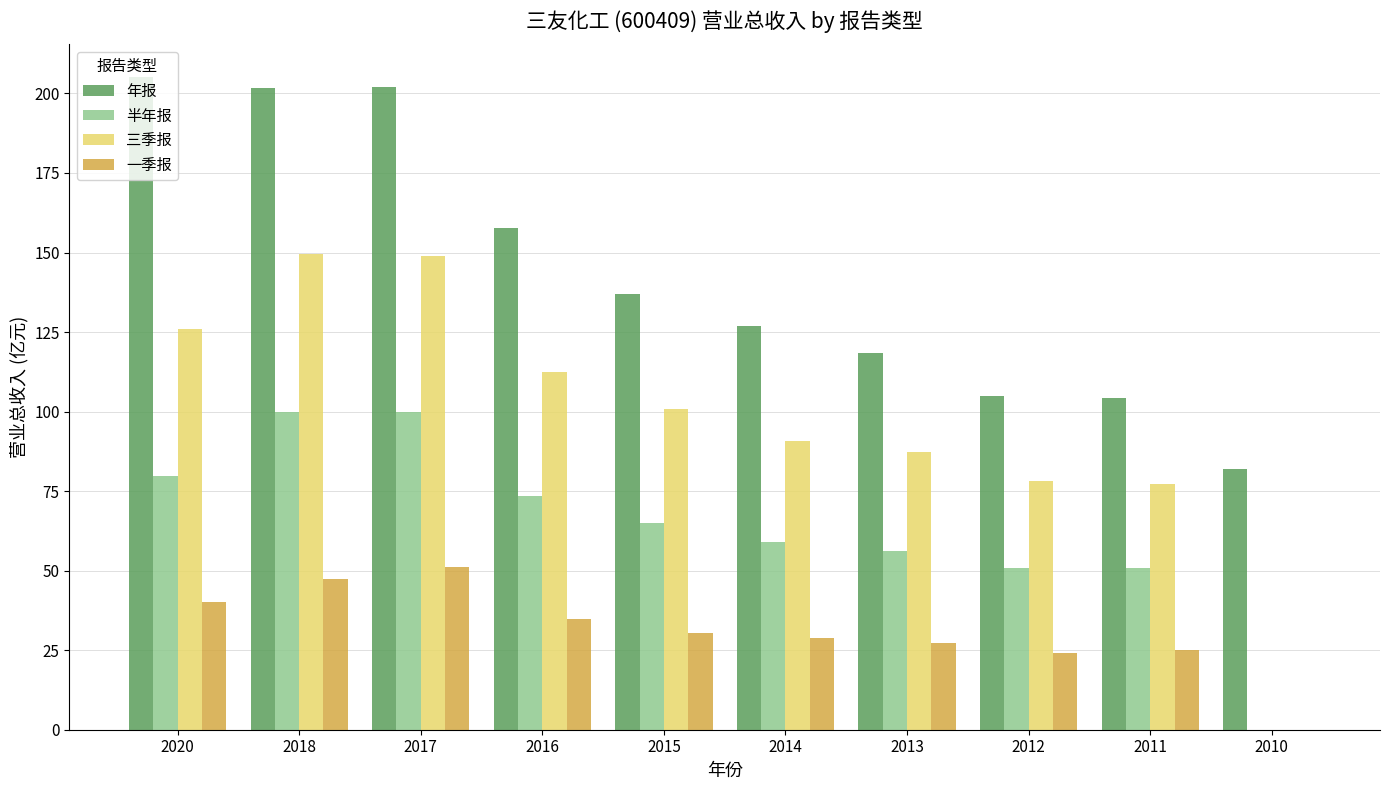

Is it true that 年报 equals 67.2 at 2012?

False